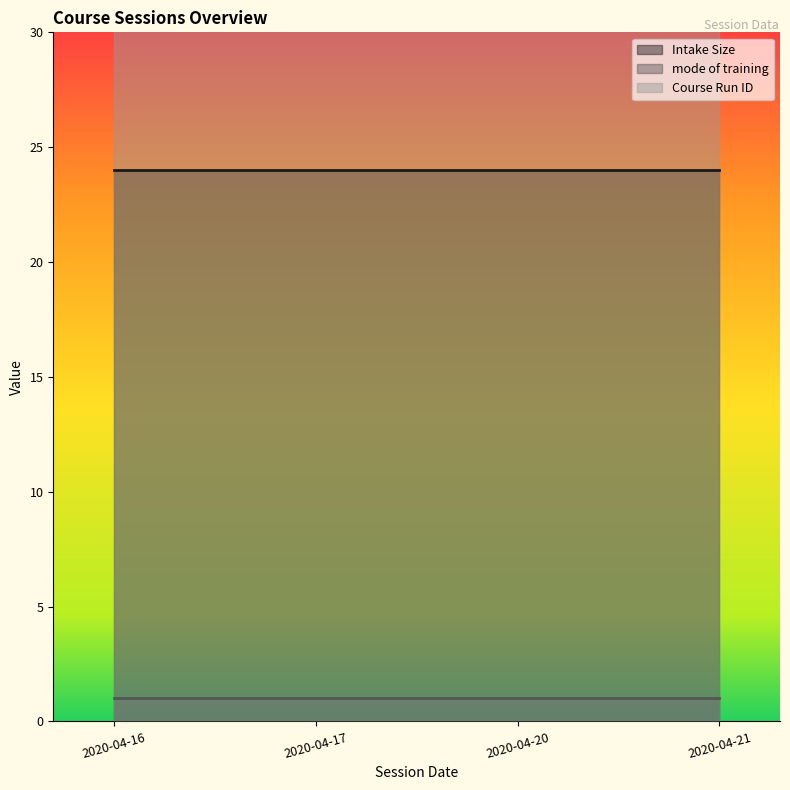

How many categories are shown in the chart?

4